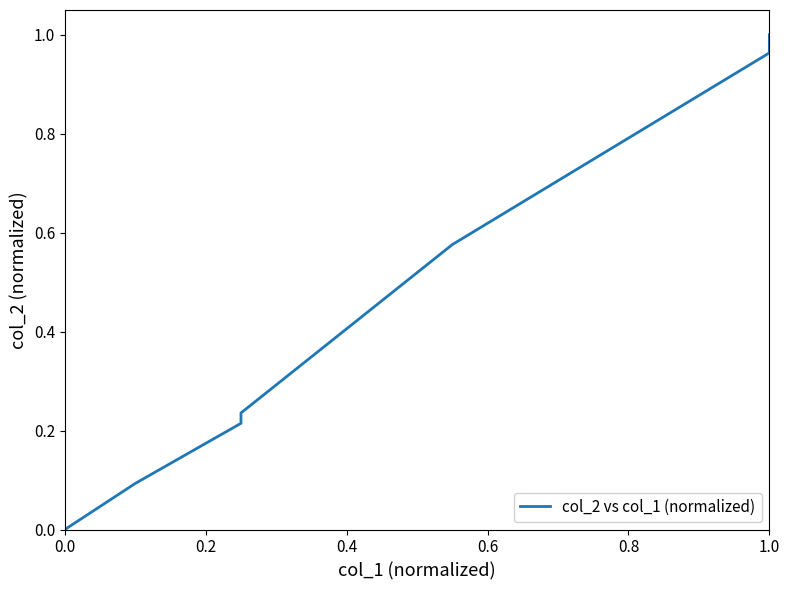

How many series are shown in this chart?

1